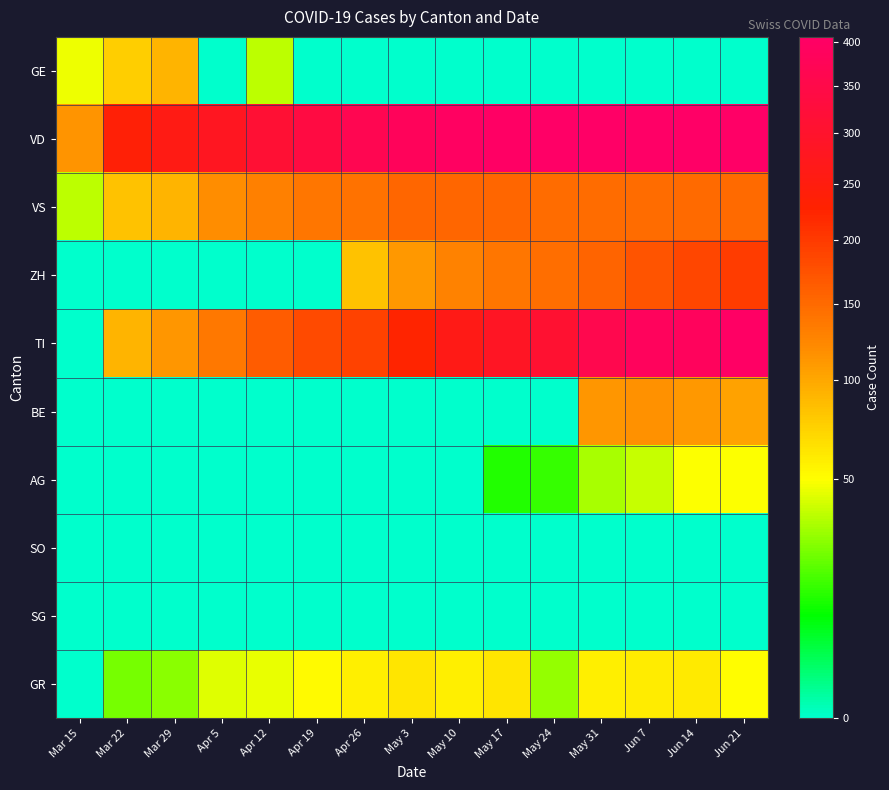

What is the spread (max minus min) of values at May 17?

401